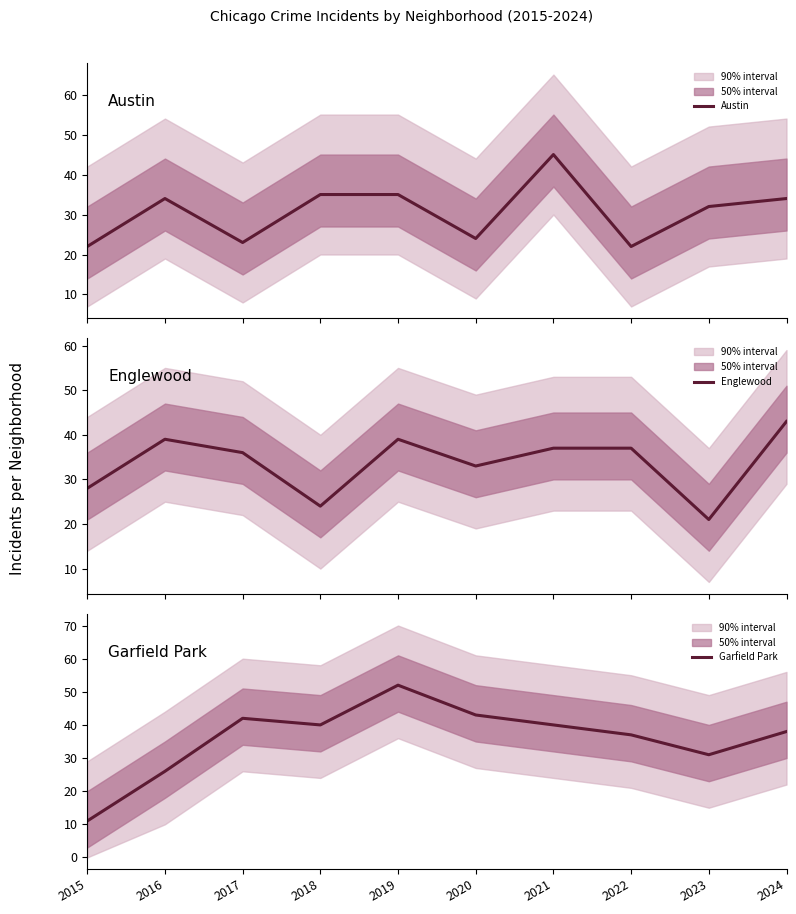

Rank the series by their average value, from highest to lowest.

Garfield Park, Englewood, Austin